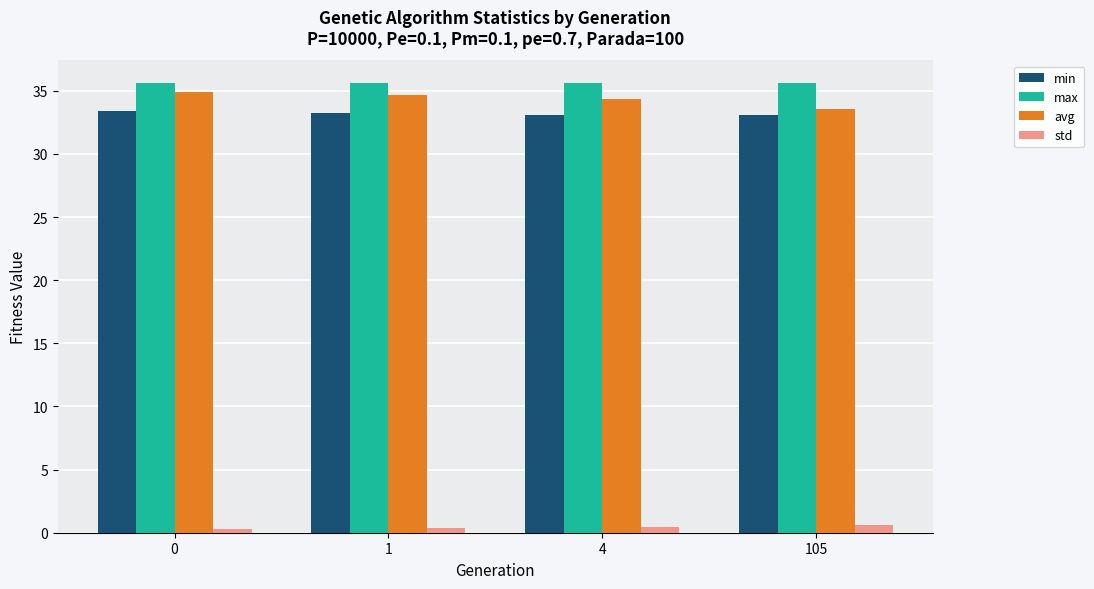

Is the value of avg at 0 greater than the value of min at 4?

Yes